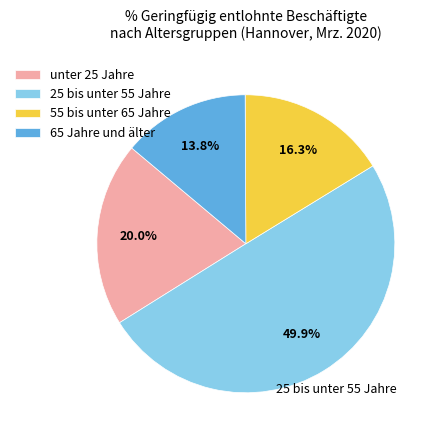

Which category has the biggest portion of the pie?

25 bis unter 55 Jahre